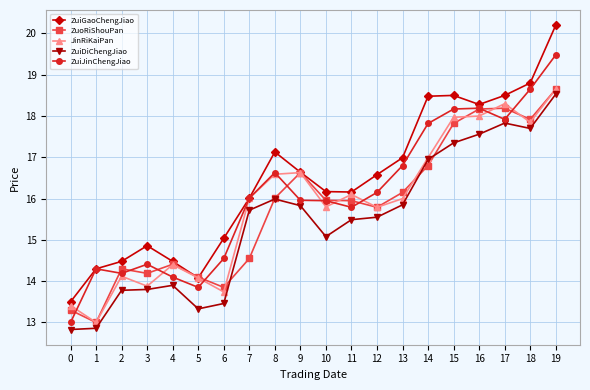

What is the difference between the highest and lowest values at 16?

0.7